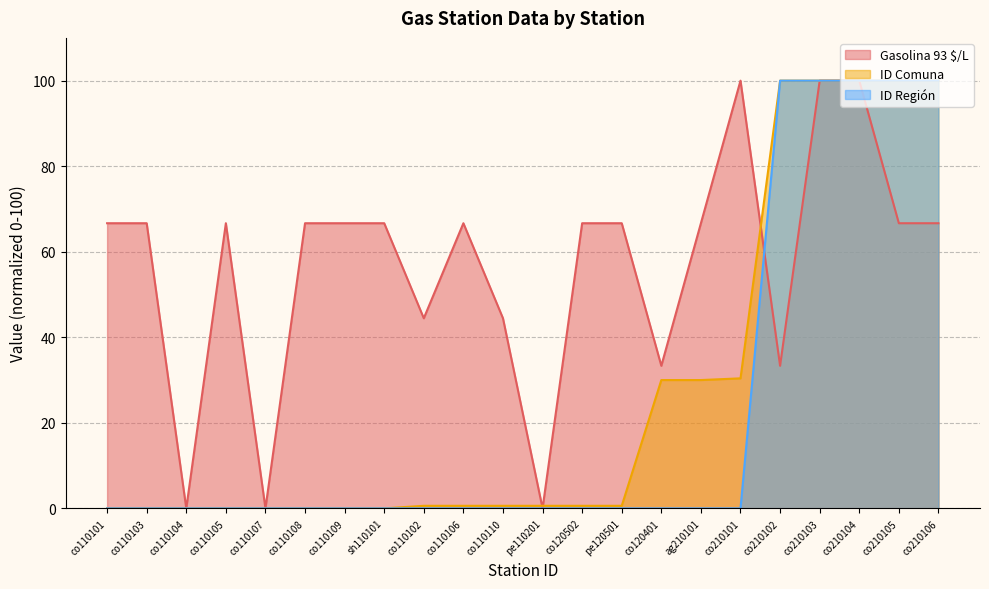

At co110102, list the series in order from largest to smallest.

Gasolina 93 $/L, ID Comuna, ID Región